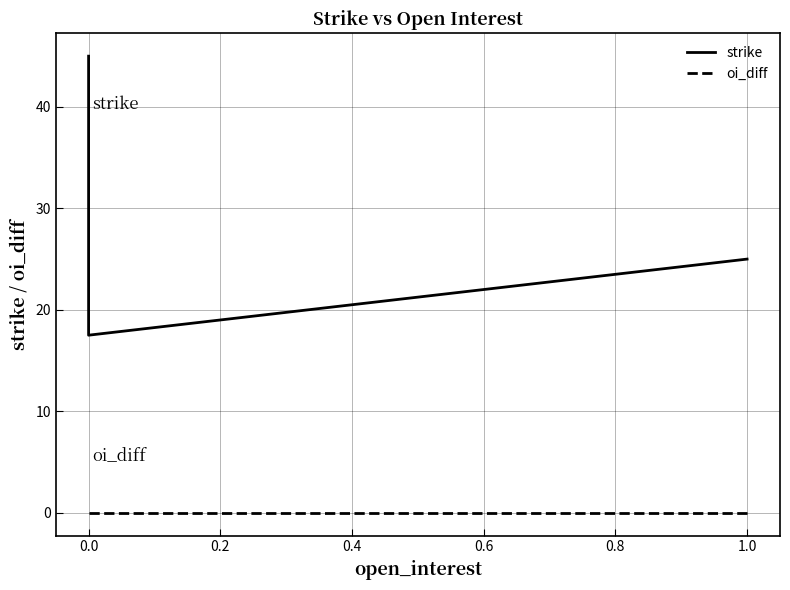

What is the maximum value shown in the chart?

45.0